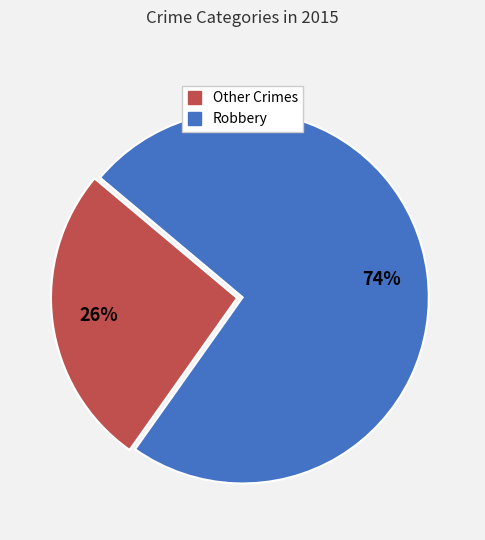

Do Robbery and Other Crimes together represent more than half of the pie?

Yes